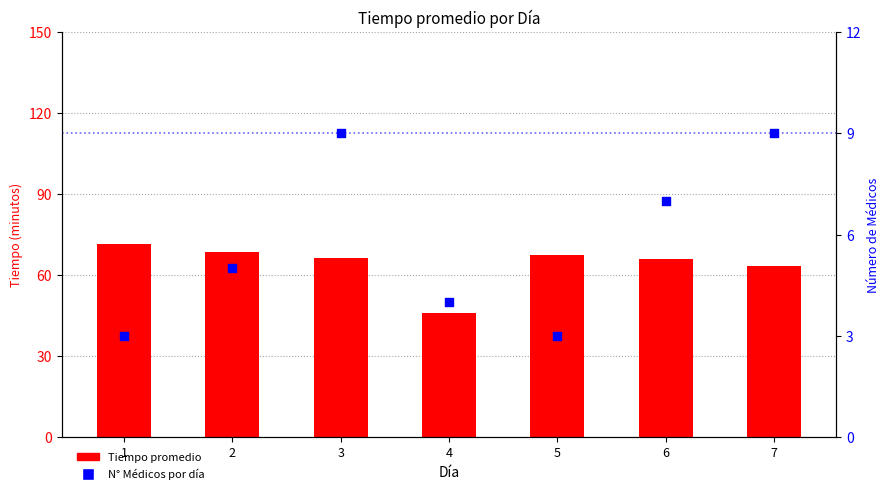

What are all the series names shown in the legend?

Tiempo promedio, N° Médicos